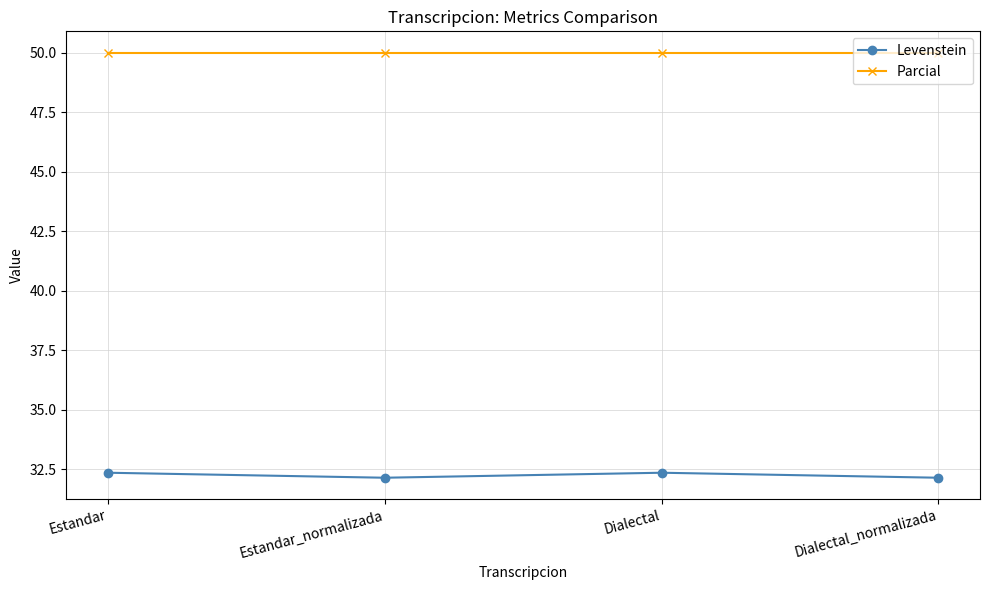

What is the difference between the second highest and minimum values in the Levenstein series?

0.2